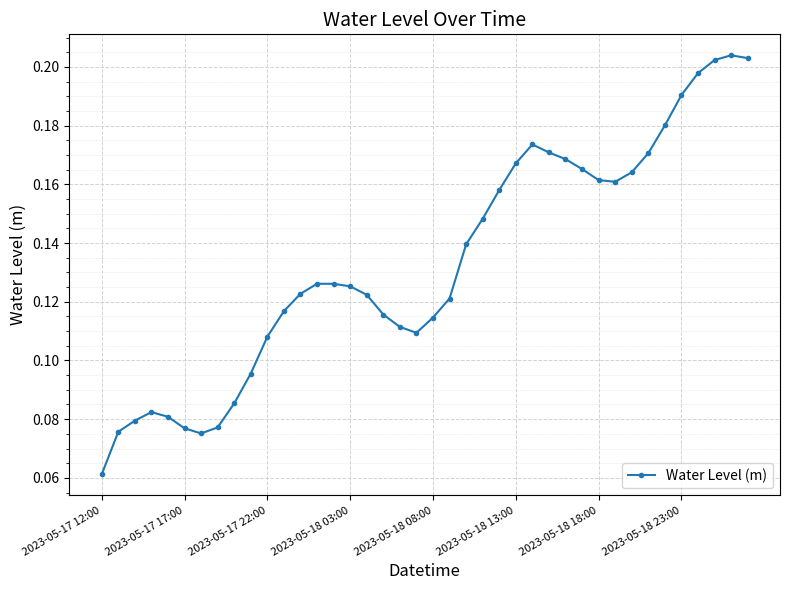

True or false: the data has more than 1 interior local peaks.

True